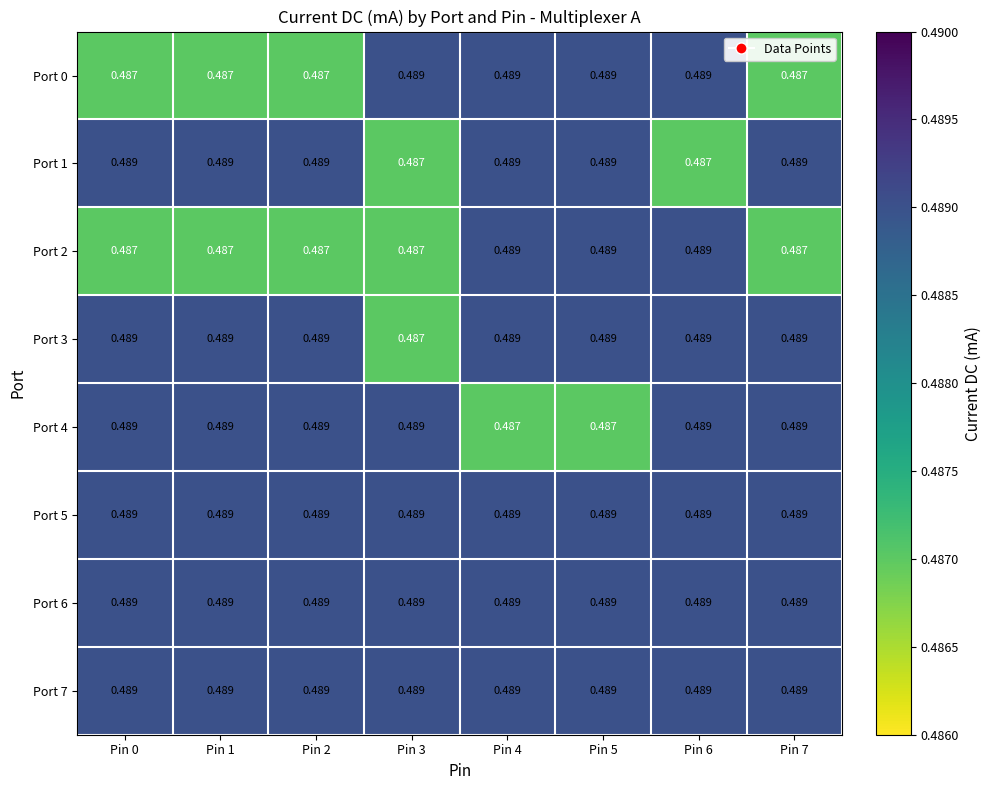

Is the value of Port 0 at Pin 0 greater than the value of Port 3 at Pin 4?

No